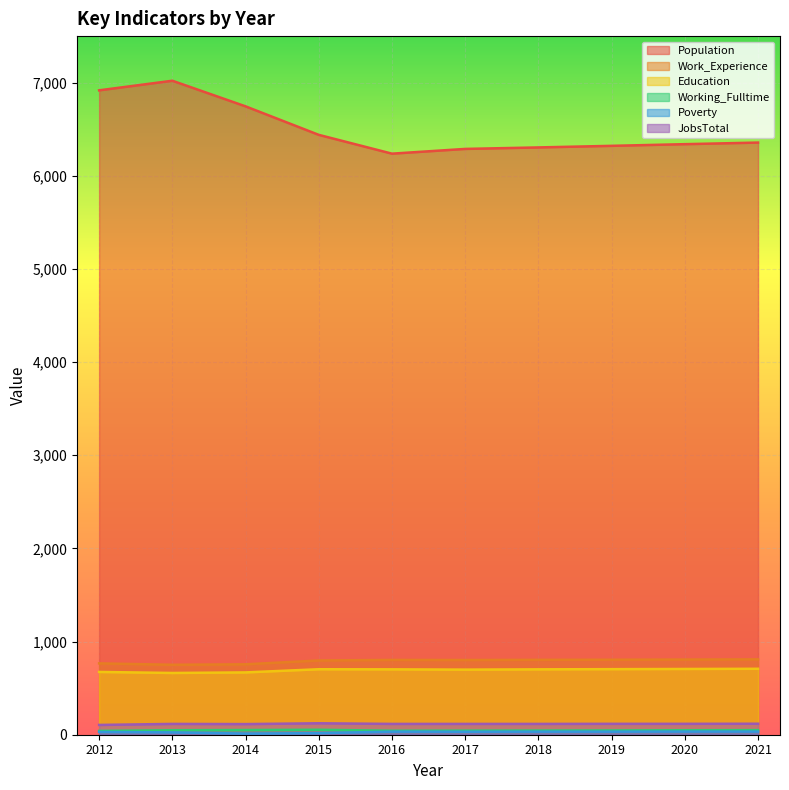

At which label does Population reach its minimum?

2016